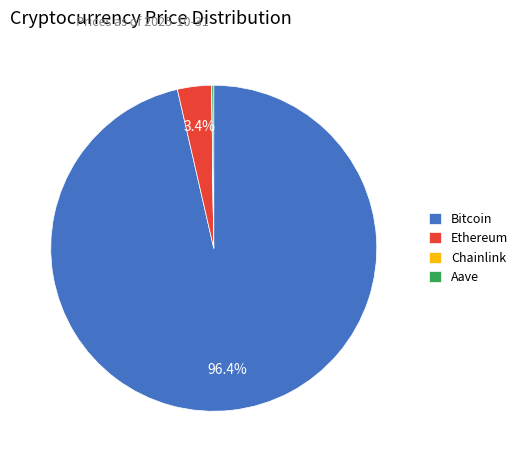

Is there a majority slice in this chart?

Yes